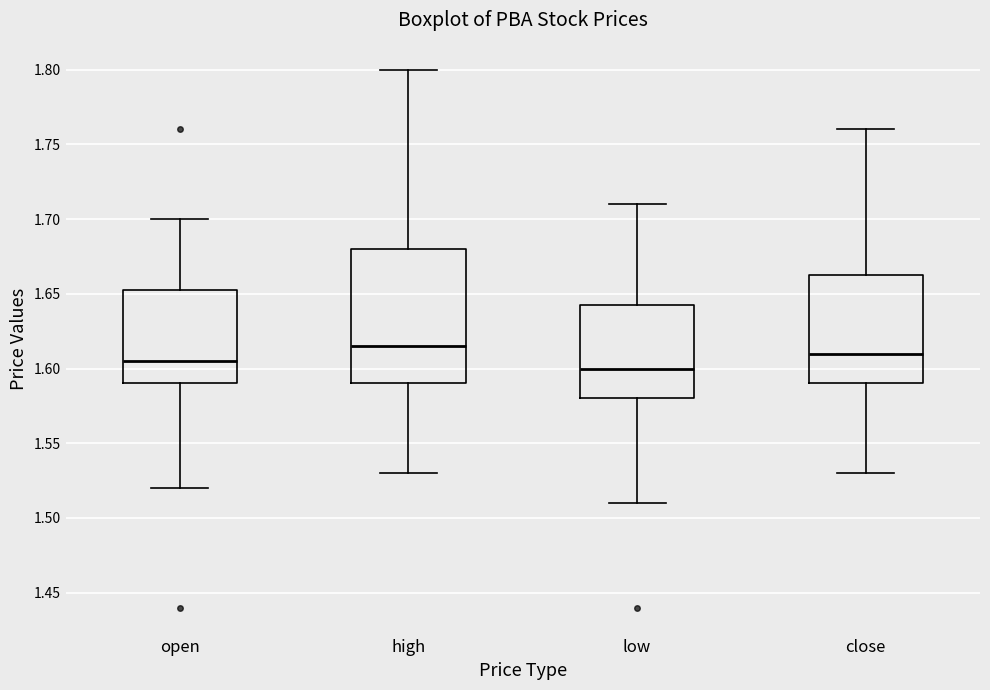

Reading left to right, transcribe this box plot: for each box, give where its median line is, the range the box spans, and where its two whiskers end, as read against the y-axis. The values are not printed on the chart, so give them approximately, as read against the axis.

open: median 1.605, box 1.590 to 1.655, whiskers 1.520 to 1.700
high: median 1.615, box 1.590 to 1.680, whiskers 1.530 to 1.800
low: median 1.600, box 1.580 to 1.645, whiskers 1.510 to 1.710
close: median 1.610, box 1.590 to 1.665, whiskers 1.530 to 1.760